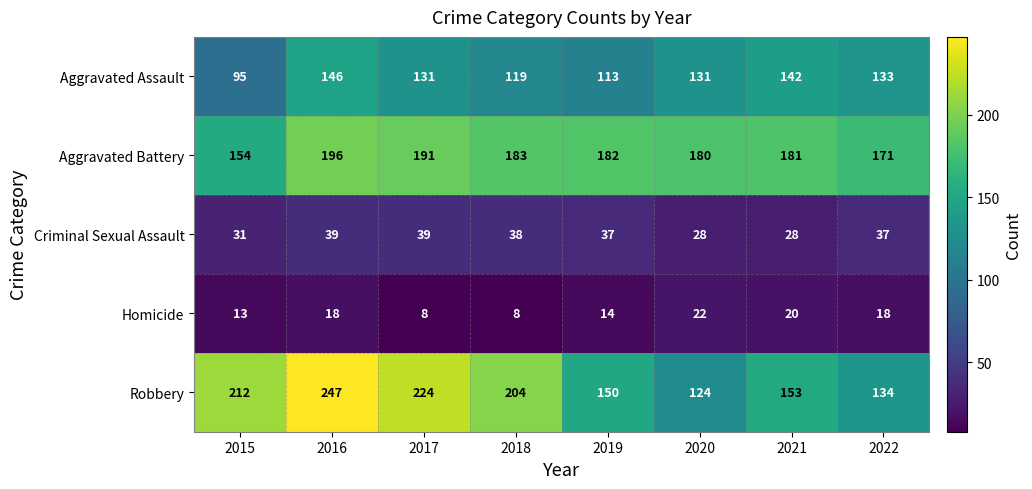

Which series has the widest spread of values?

Robbery